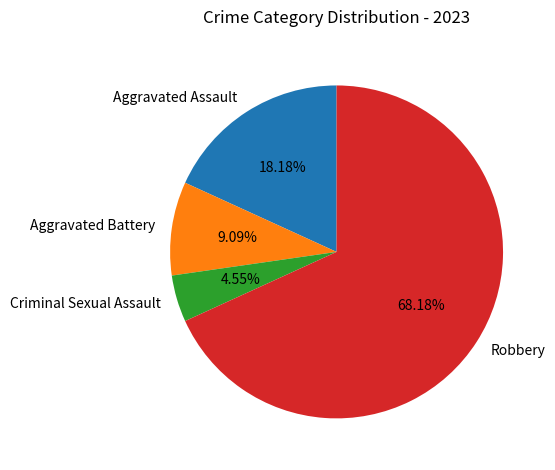

Does any single category account for the majority?

Yes